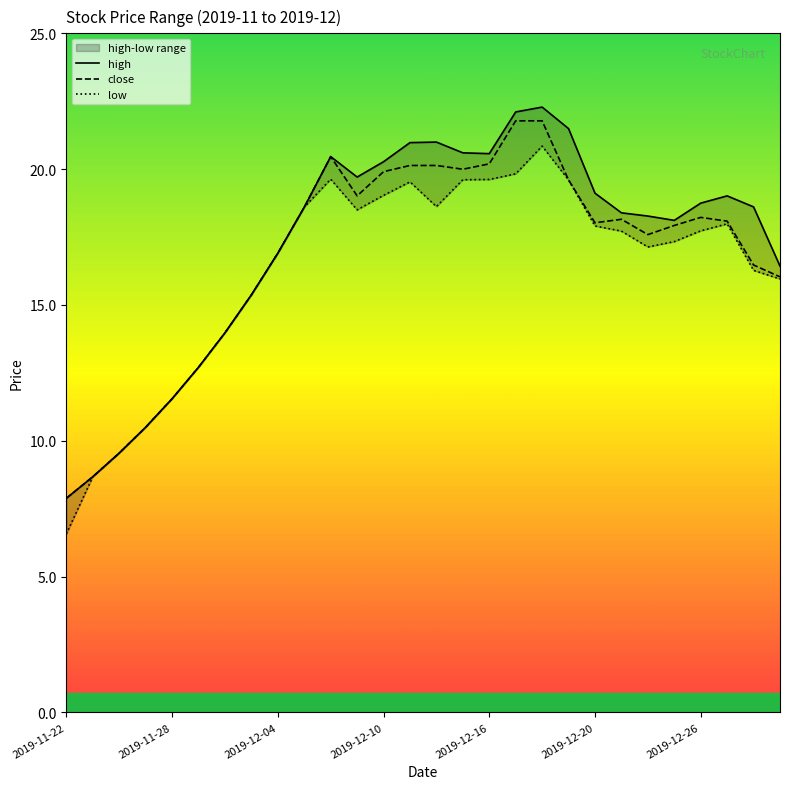

At which category does the chart reach its minimum across all series?

2019-11-22